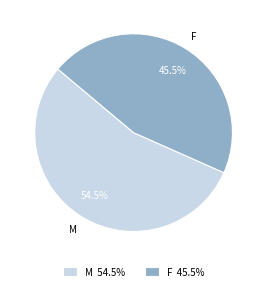

The M slice represents 66% of the pie. True or false?

False